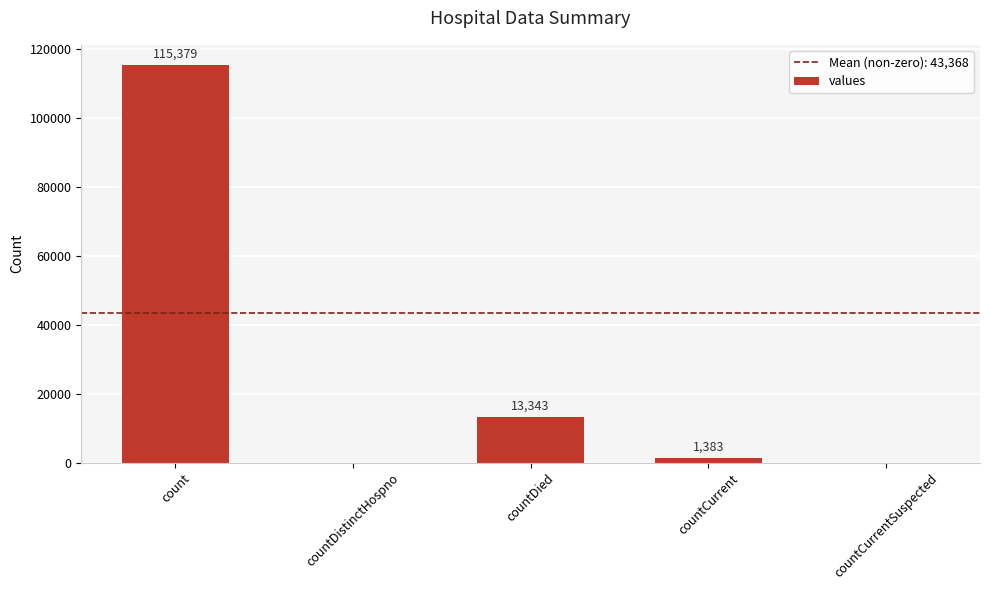

What is the difference between the values at countCurrent and countDistinctHospno?

1383